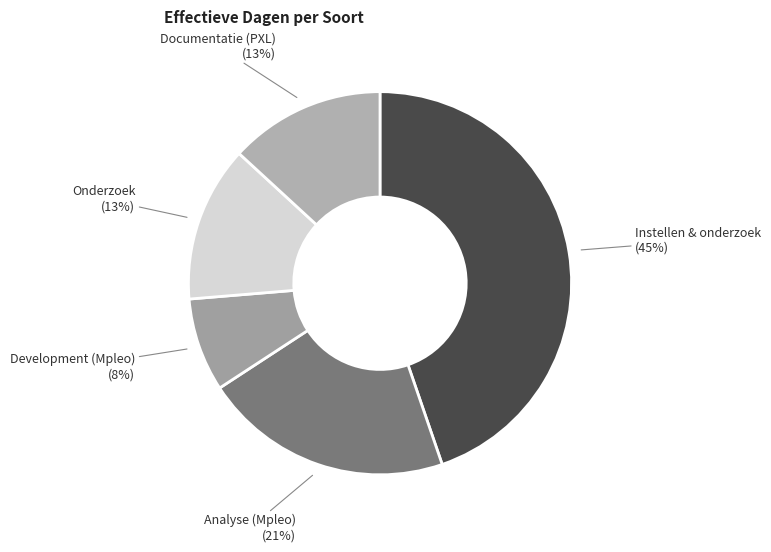

How many slices are in this pie chart?

5